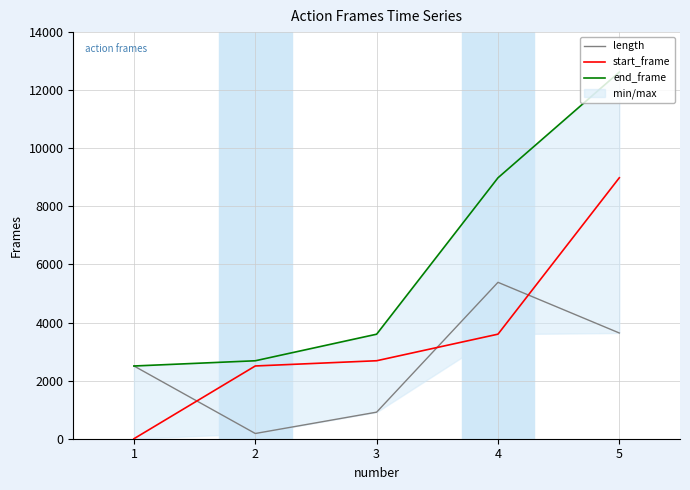

Which series has the largest range (max minus min)?

end_frame